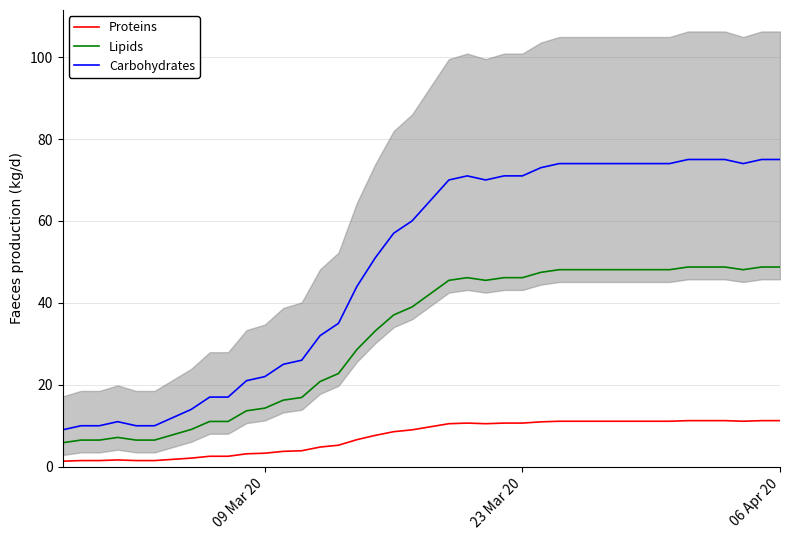

What are all the series names shown in the legend?

Proteins, Lipids, Carbohydrates